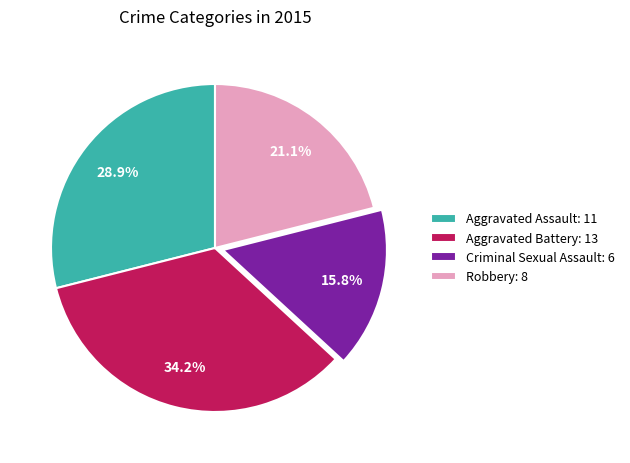

What is the total percentage of Criminal Sexual Assault and Aggravated Battery?

50.0%